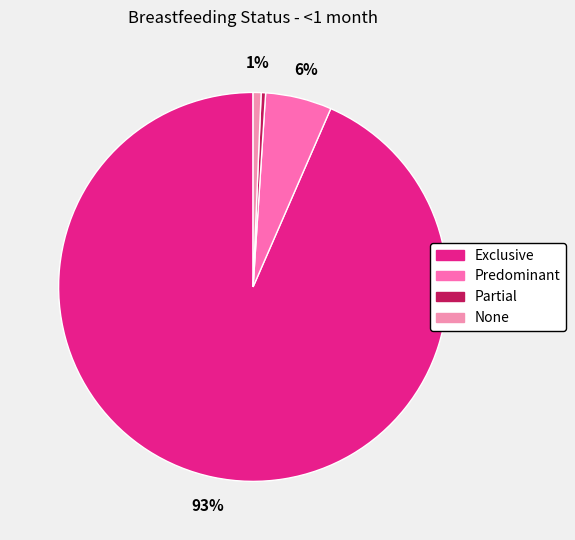

How many slices are in this pie chart?

4